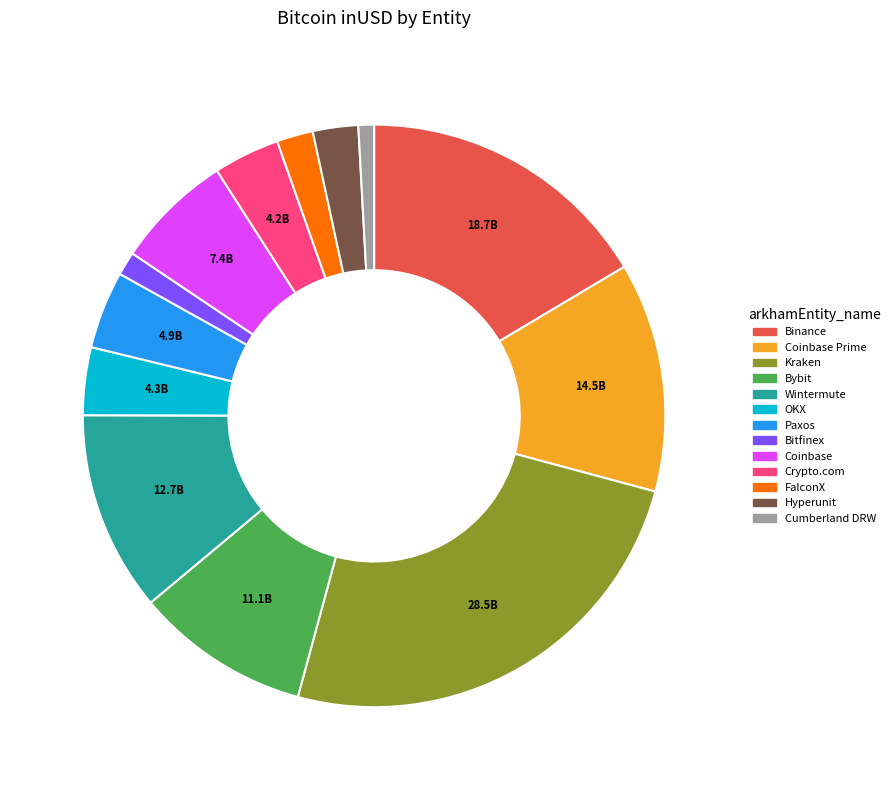

Does Coinbase Prime represent more than half of the total?

No